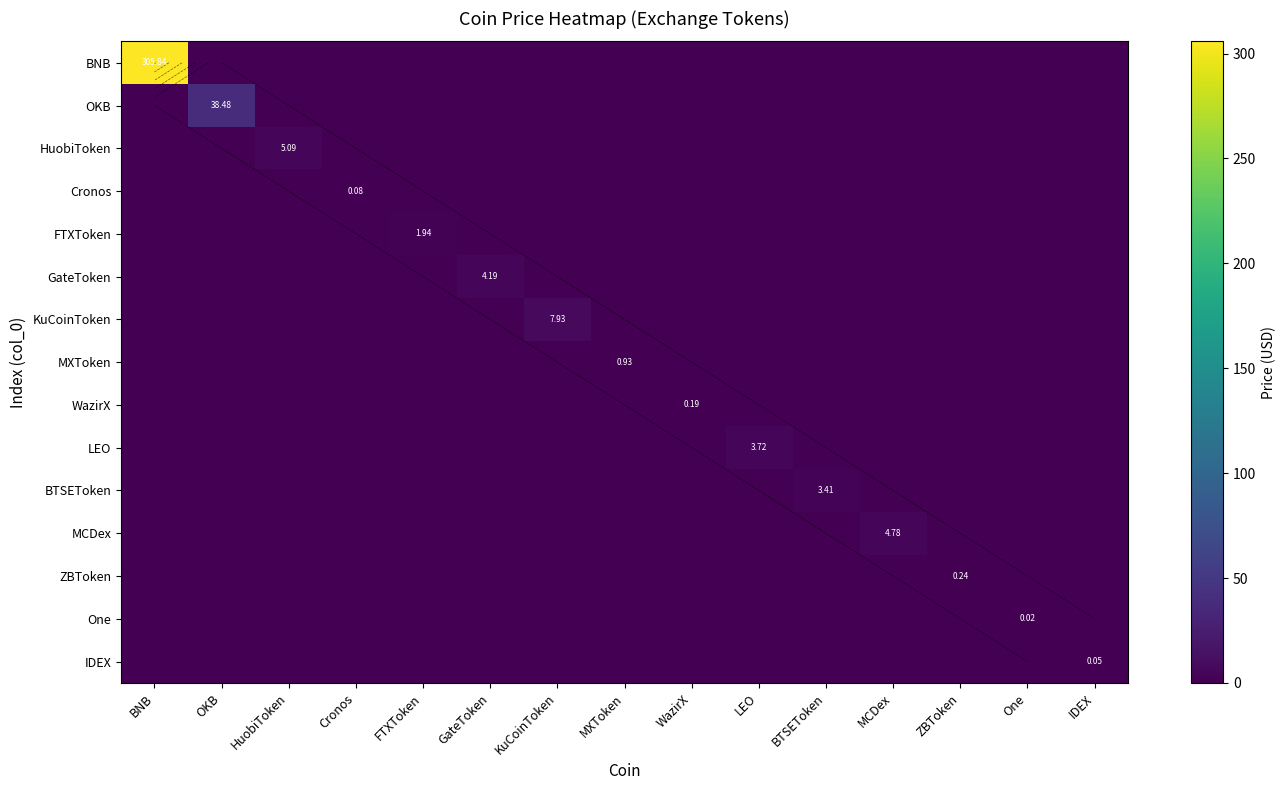

The HuobiToken series shows 3.2 at Cronos. True or false?

False